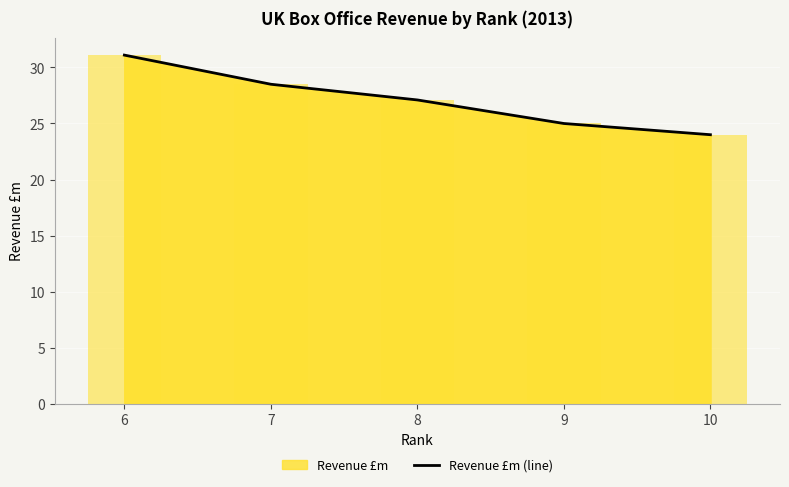

What is the minimum value shown in the chart?

24.0